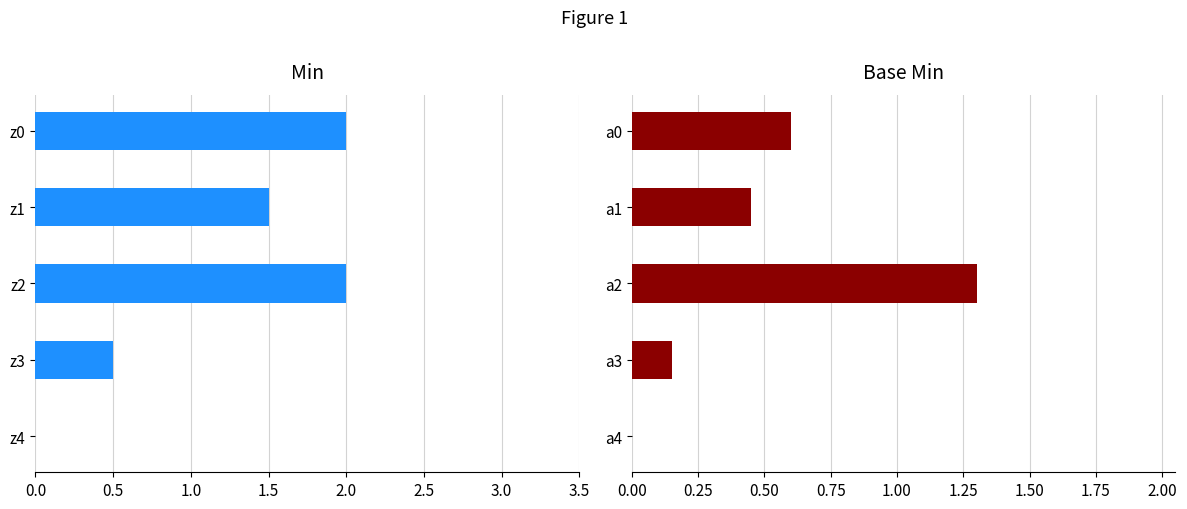

What is the sum of the Min values at z2 and z1?

3.5